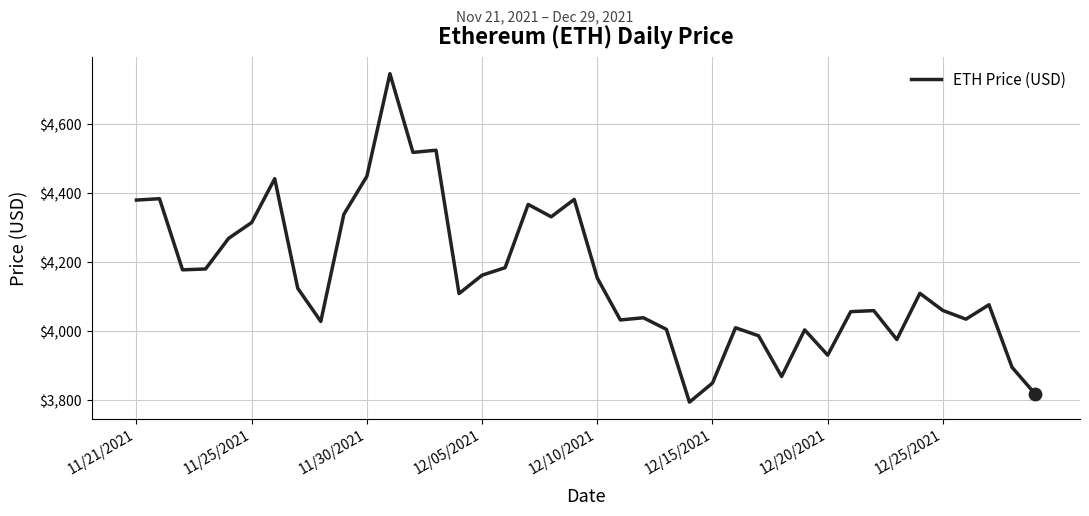

What is the smallest value displayed?

3794.3